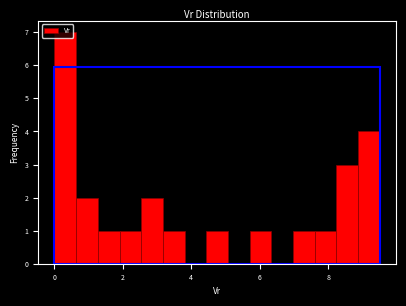

Read against the x-axis, roughly where is the centre of the tallest bar?

0.4